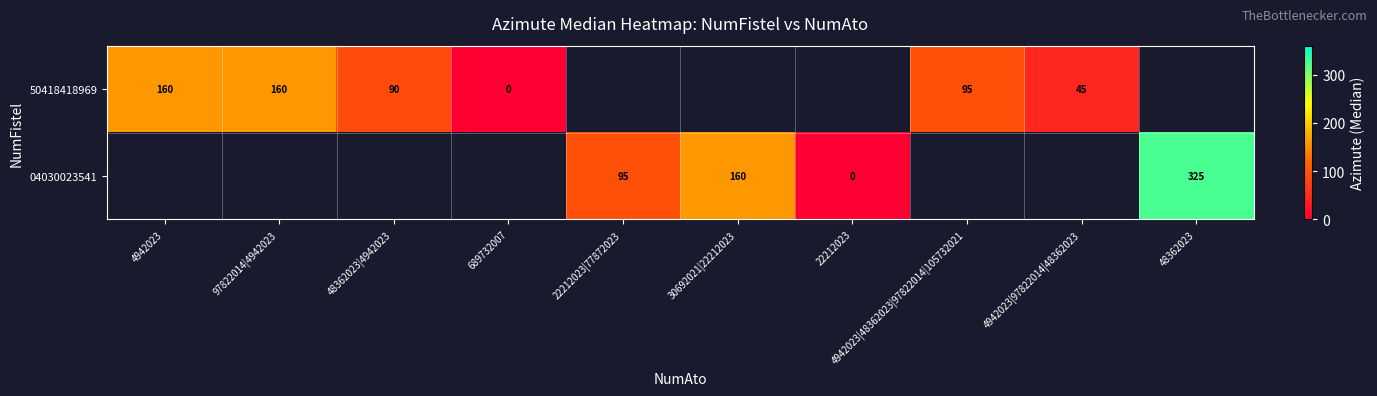

Which category has the lowest value across all series?

689732007